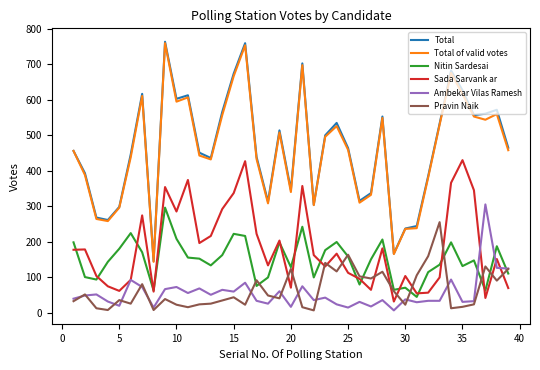

Which series has the largest range (max minus min)?

Total